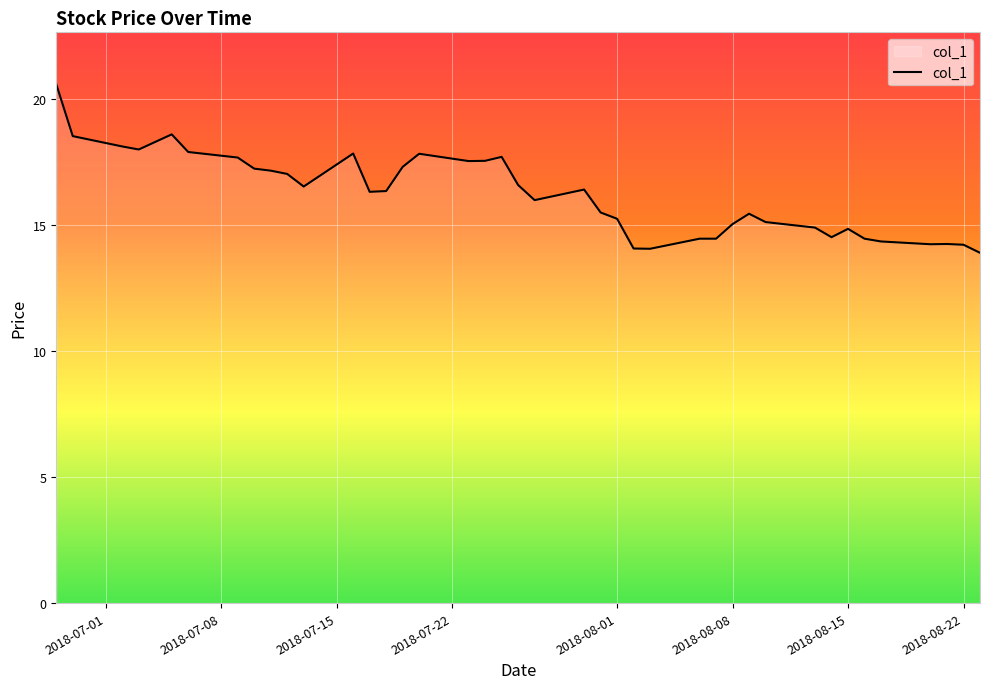

What is the greatest value displayed?

20.6